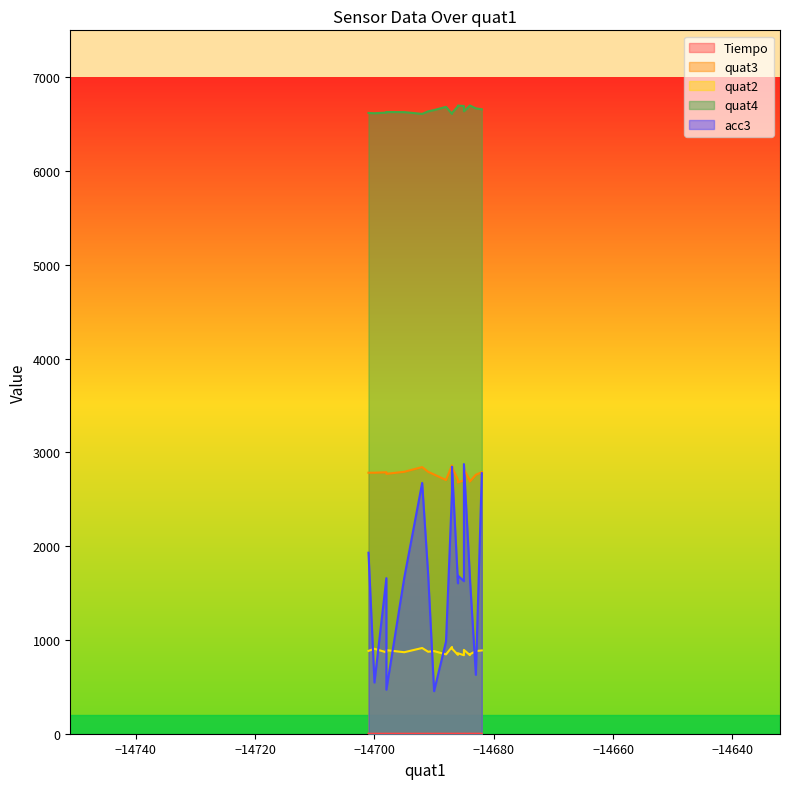

True or false: quat4 has a value of 11599.1 at 18.

False